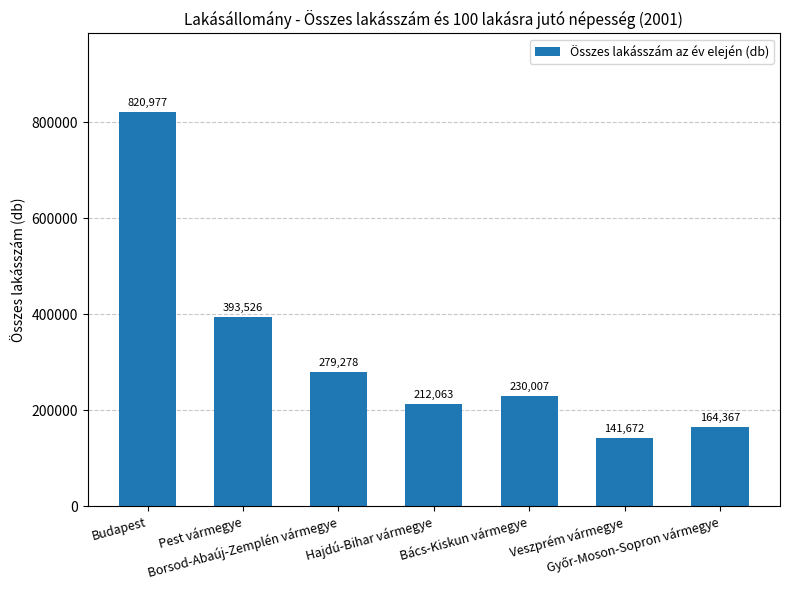

Is it true that the value at Budapest is 227456?

False